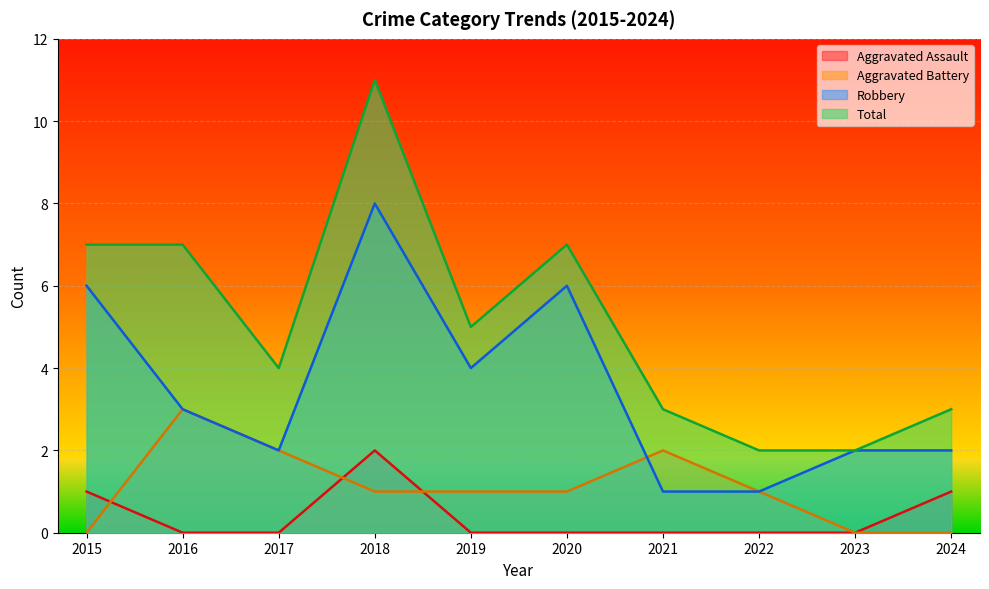

How many values in the Robbery series are below 3?

5